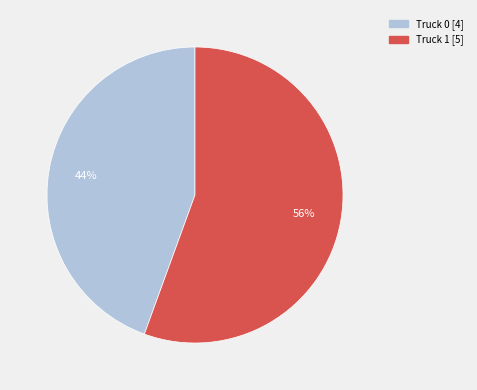

How many slices are in this pie chart?

2